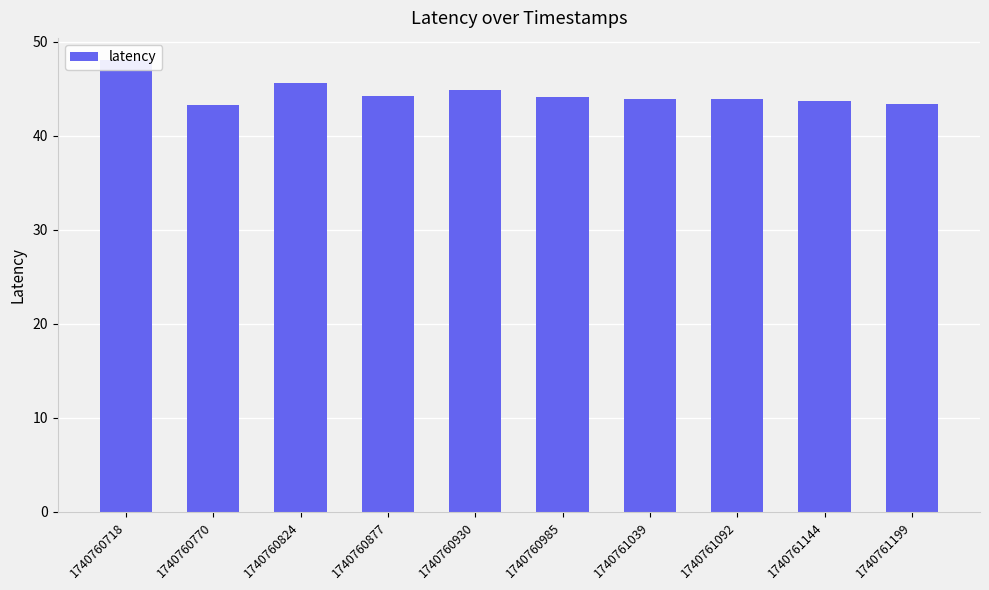

At which label does the data first exceed 44?

1740760718